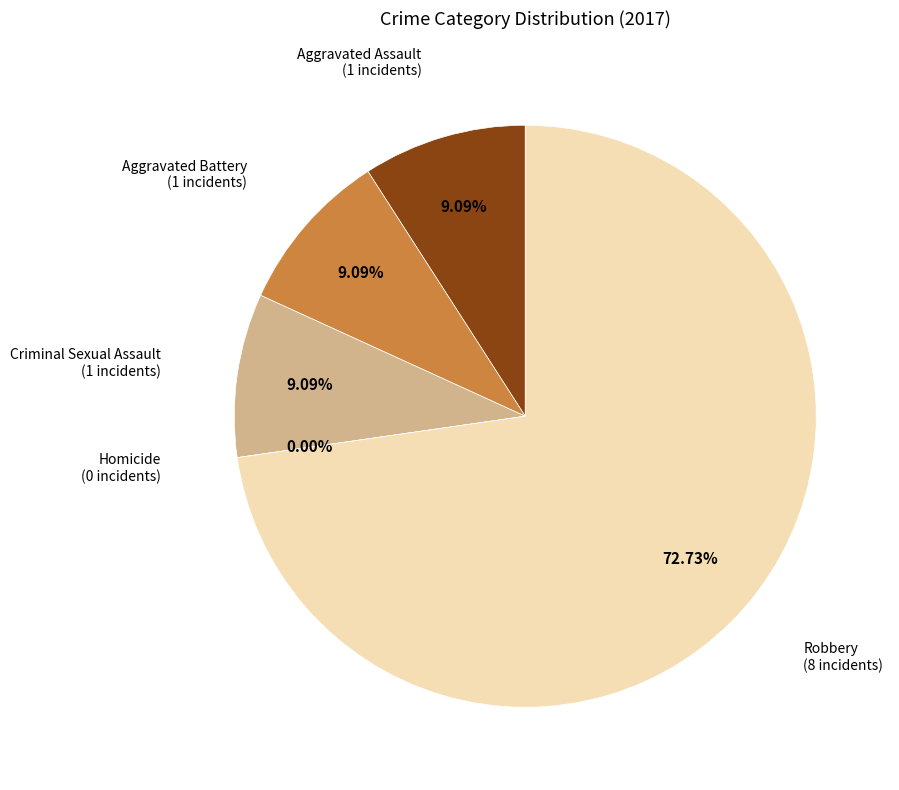

How many segments does this pie chart have?

5